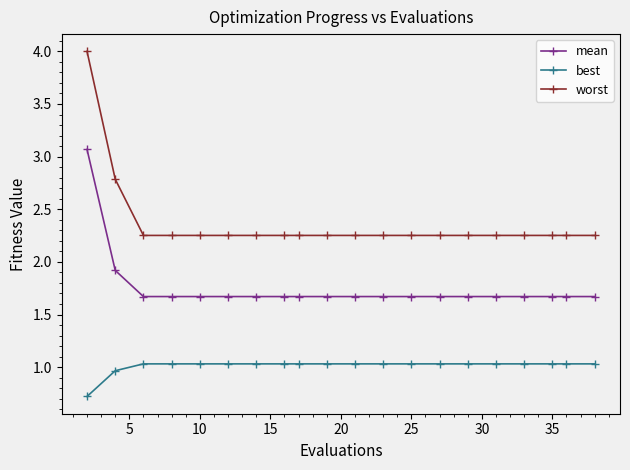

Does the chart display data point markers on the line(s)?

Yes